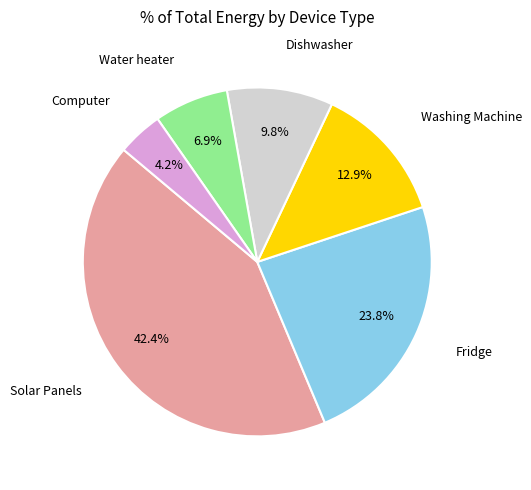

Does any single category account for the majority?

No